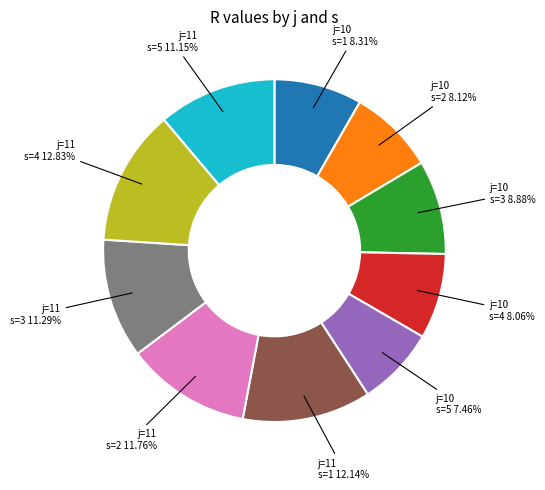

Does any single category account for the majority?

No